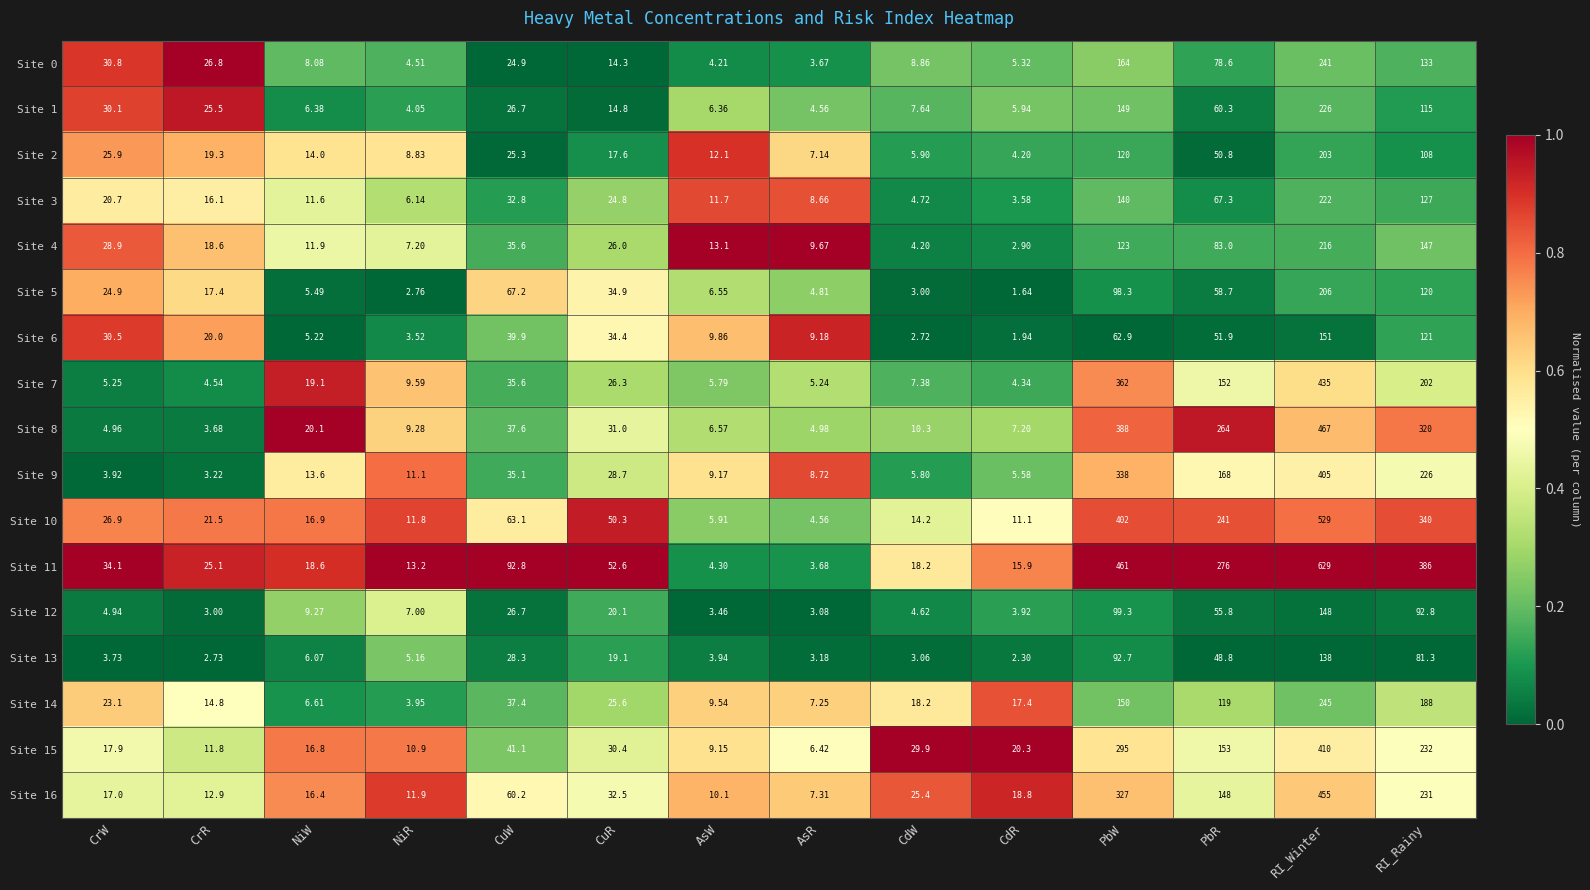

Between CrW and CrR, which series saw the biggest shift?

Site 6